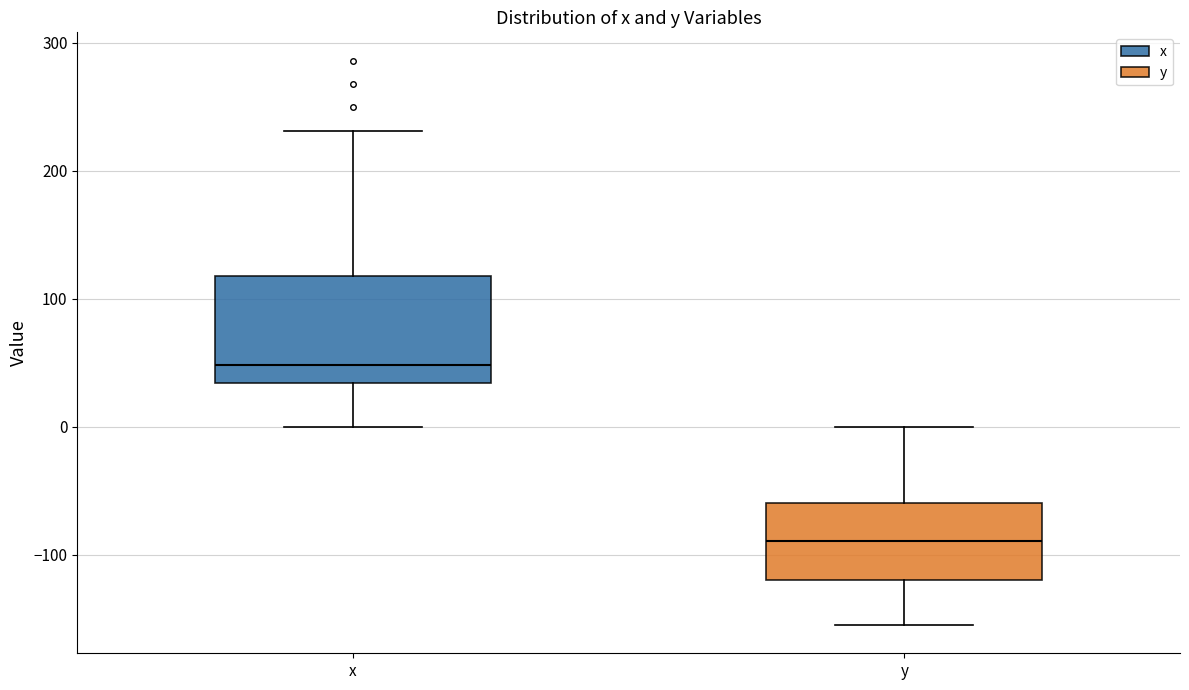

Where does the median line of the box for x sit on the y-axis? The values are not printed on the chart, so give them approximately, as read against the axis.

50